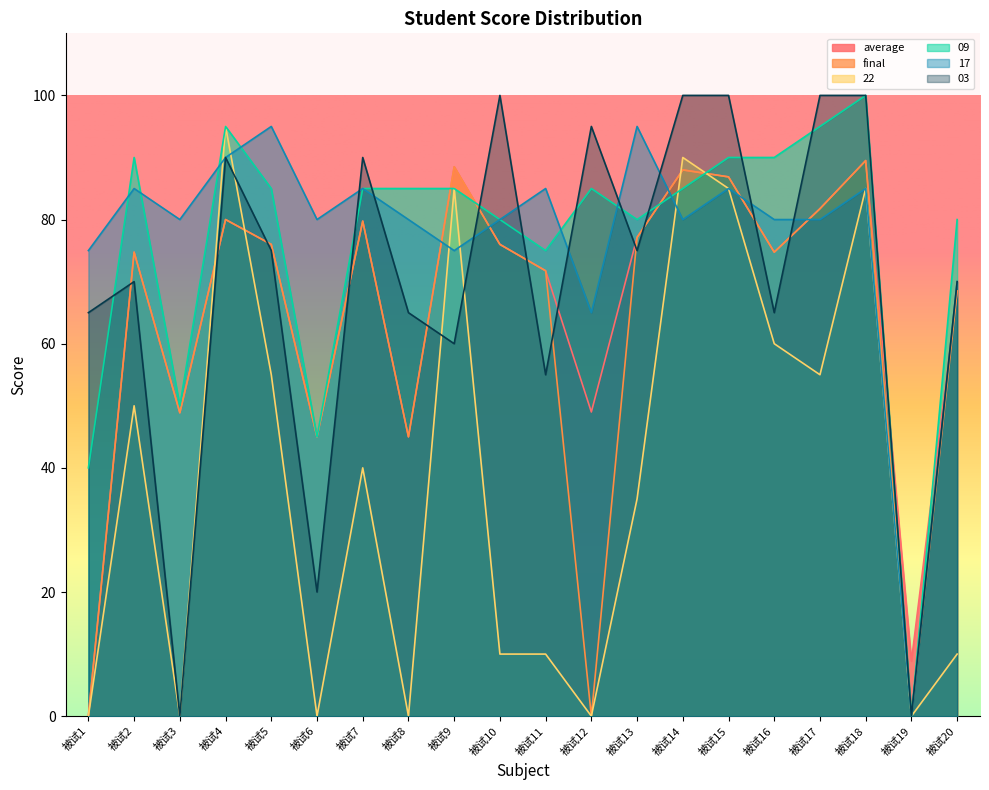

What is the value of the 17 point at the 13th from the left?

95.0